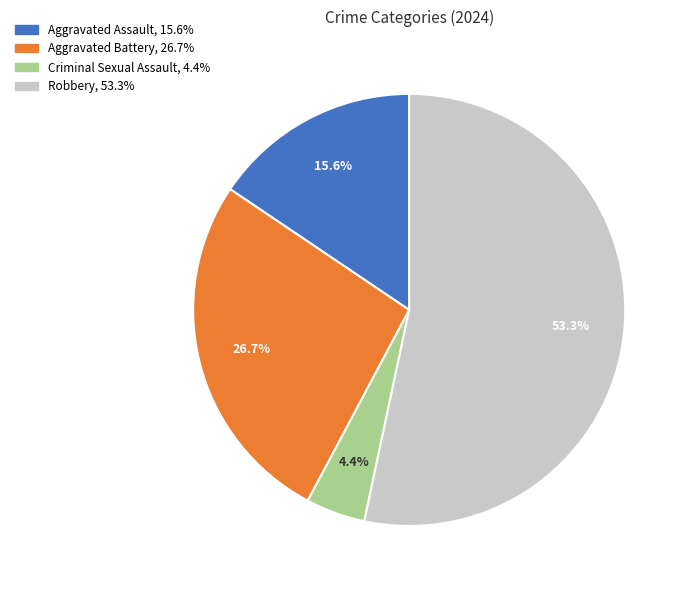

What percentage do Criminal Sexual Assault and Aggravated Battery together represent?

31.1%